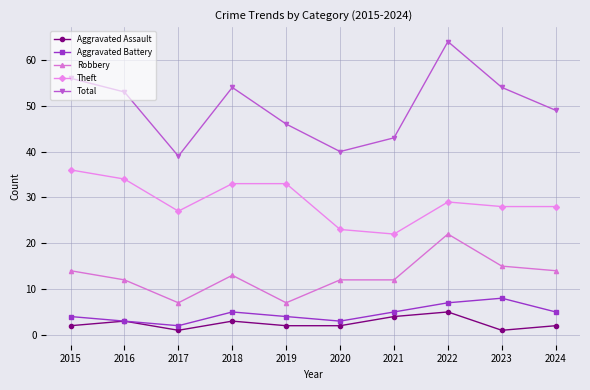

What is the difference between the second highest and minimum values in the Total series?

17